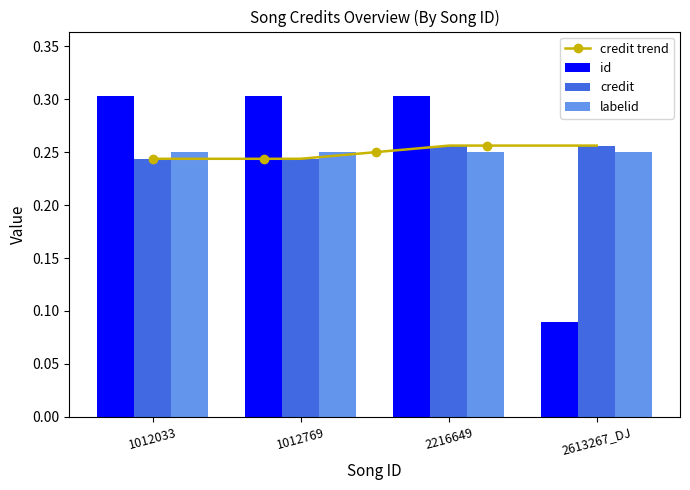

Between 2613267_DJ and 1012033, which is larger?

1012033